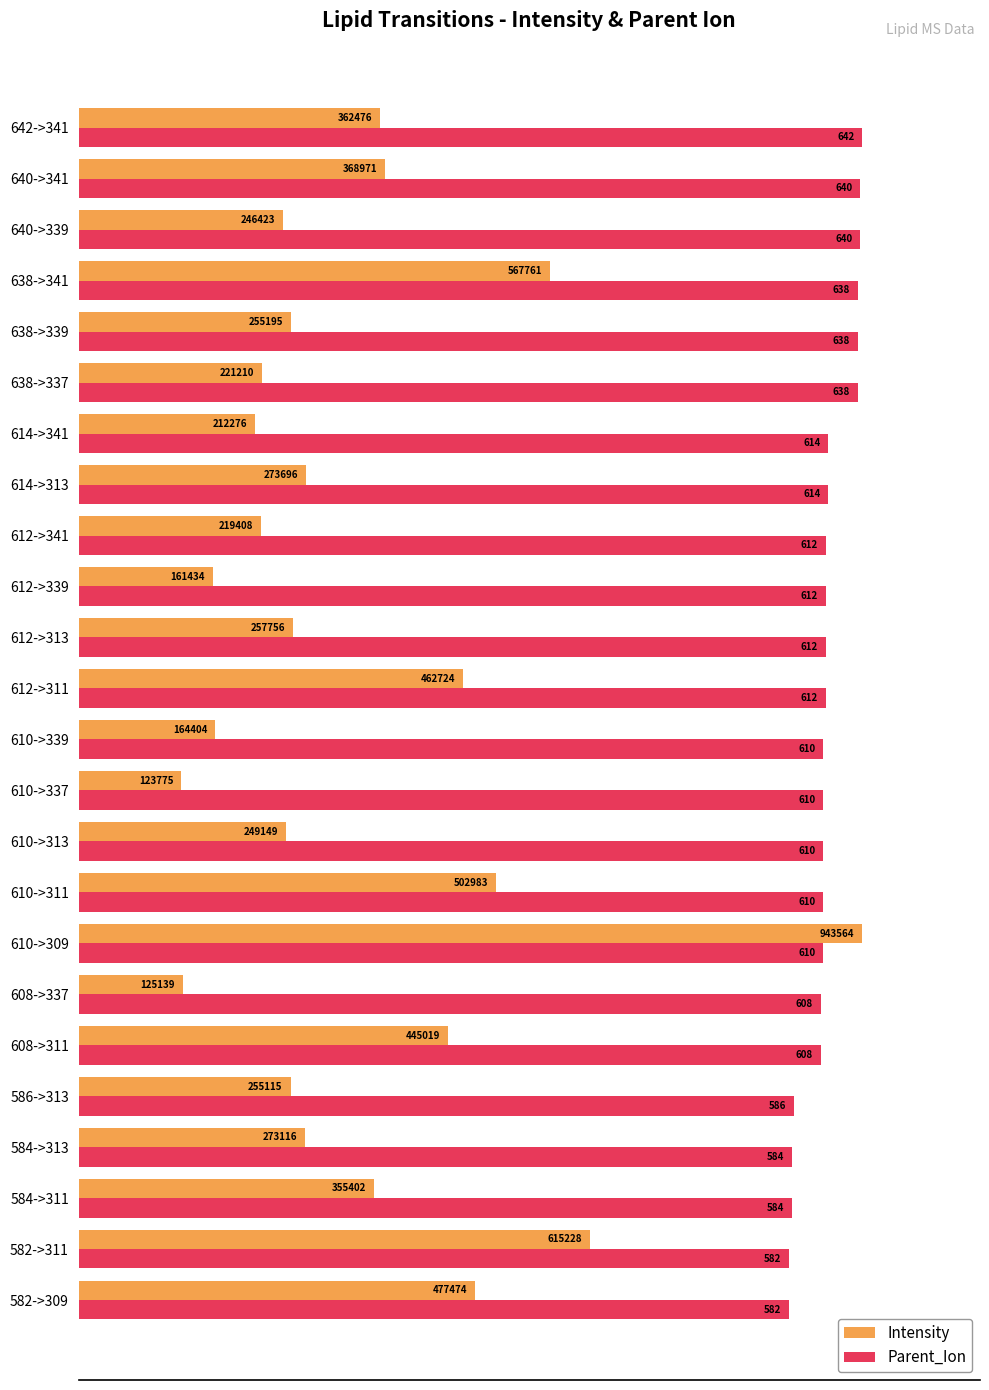

What are all the series names shown in the legend?

Intensity, Parent_Ion